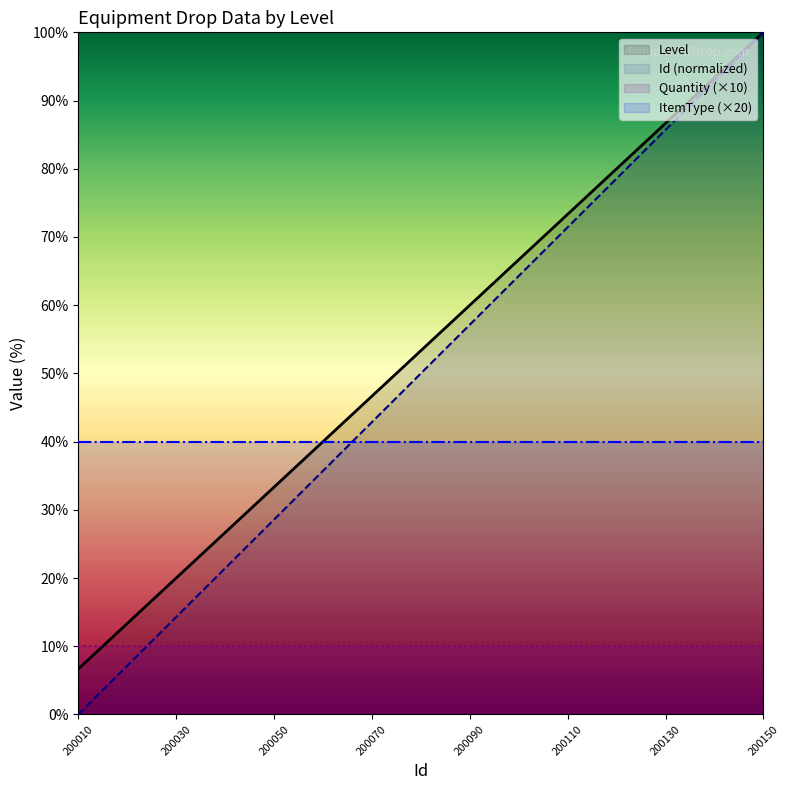

True or false: Level and Id cross at least once.

False